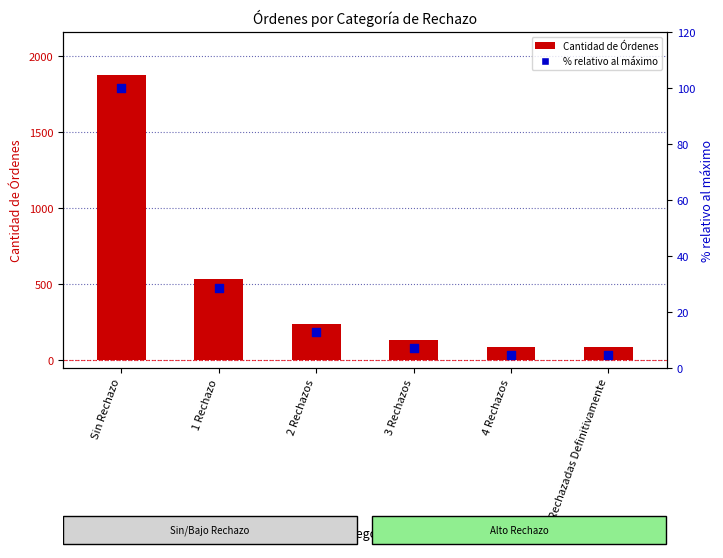

What are all the series names shown in the legend?

Cantidad de Órdenes, % relativo al máximo